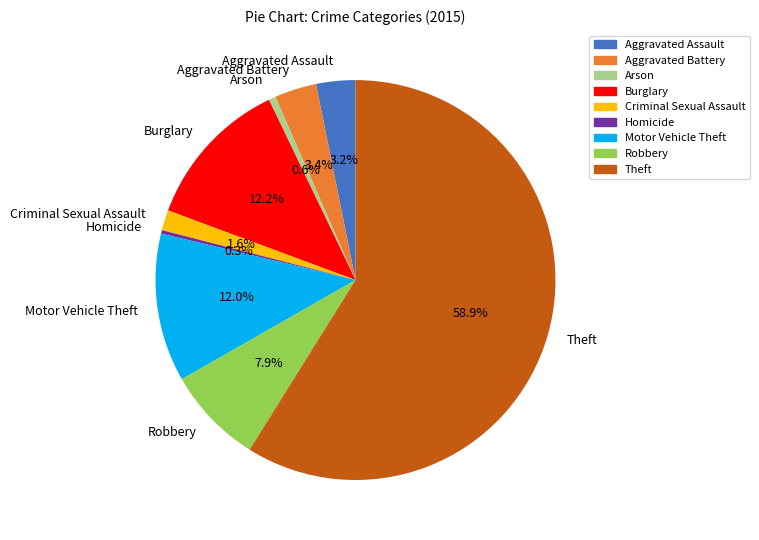

Which category accounts for the majority?

Theft